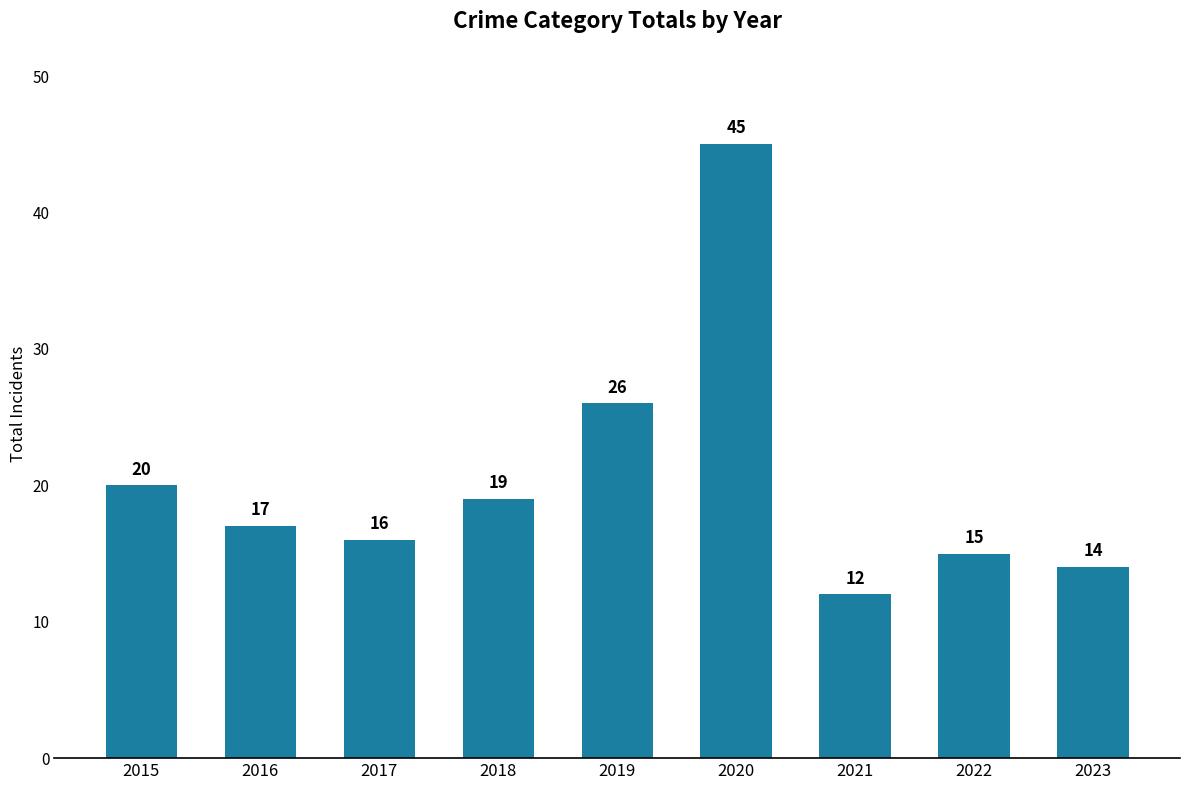

True or false: the data shows 16 at 2017.

True